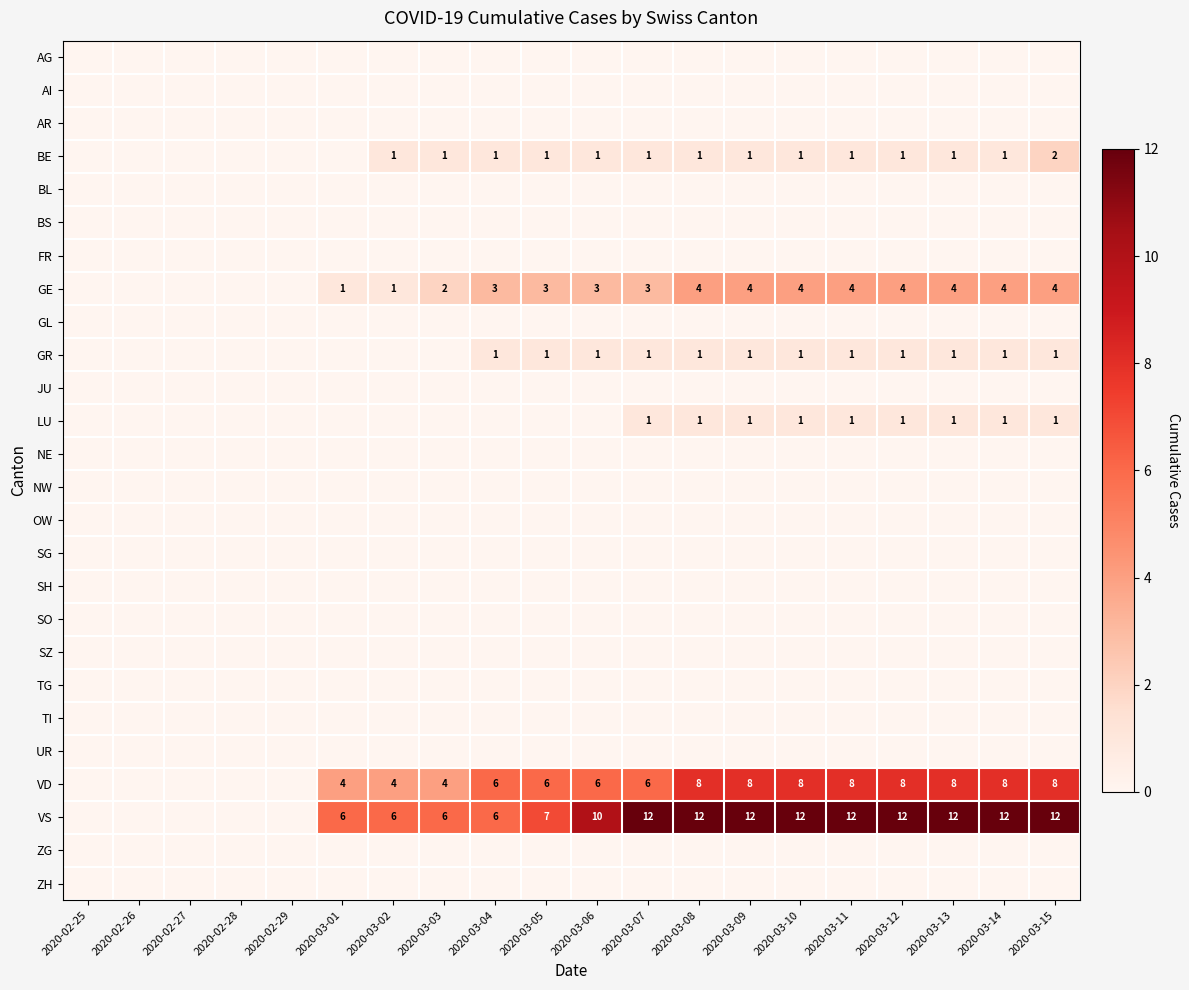

The LU series shows 1 at 2020-03-07. True or false?

True